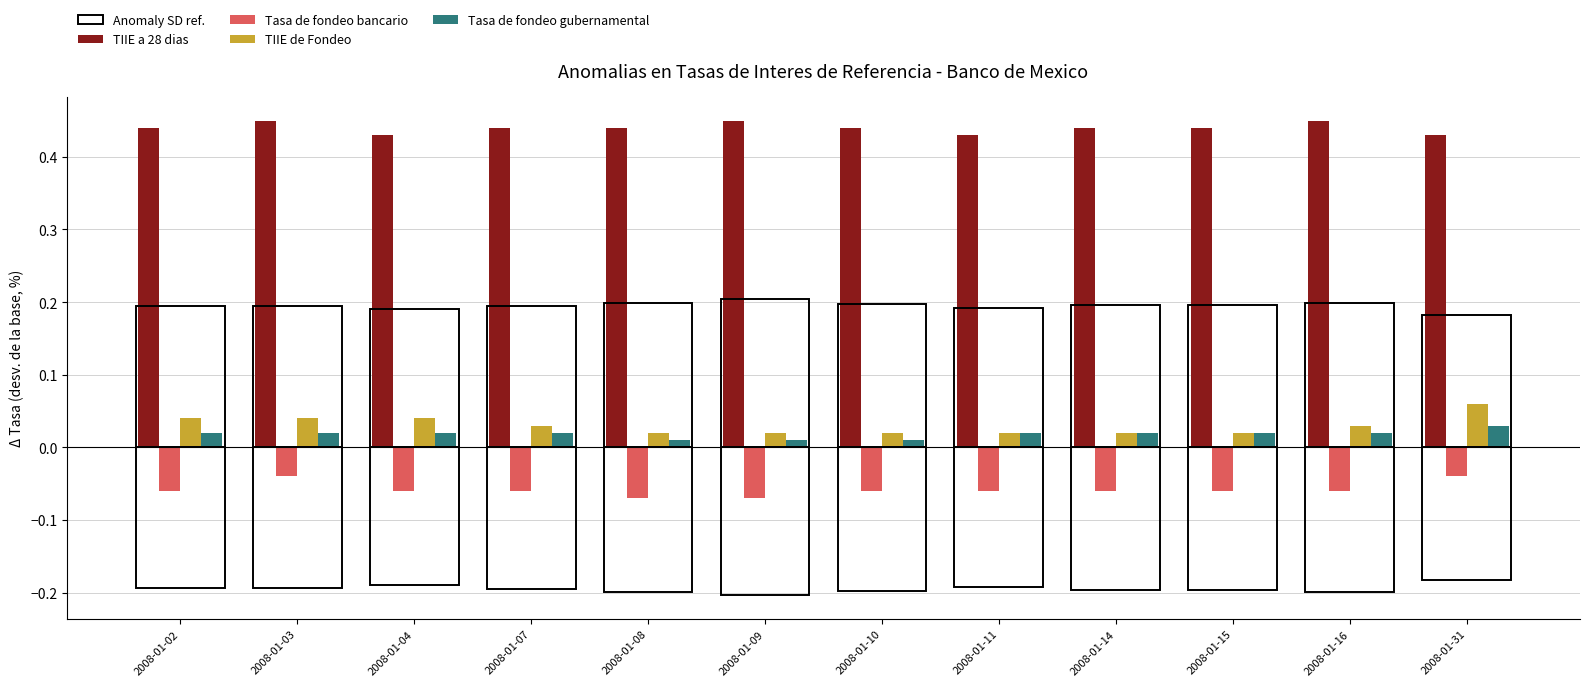

What is the sum of the TIIE de Fondeo values at 2008-01-02 and 2008-01-11?

0.1